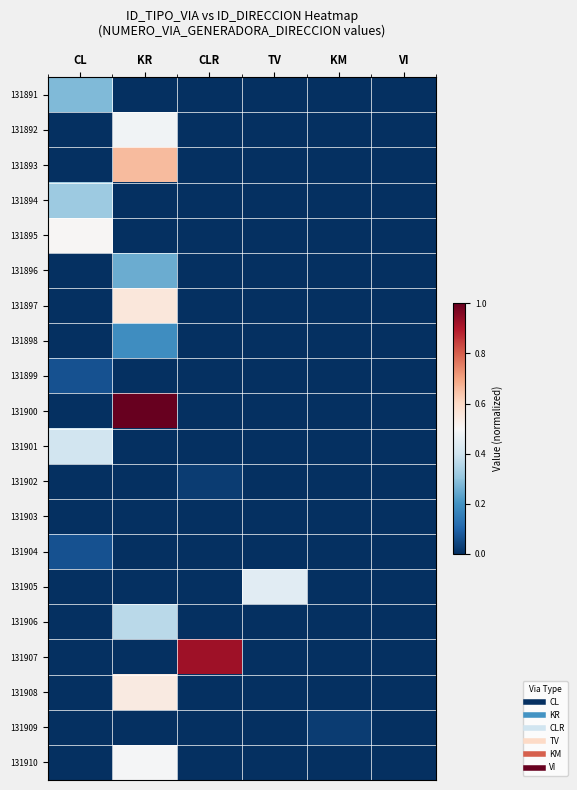

What is the maximum value shown in the chart?

1.0